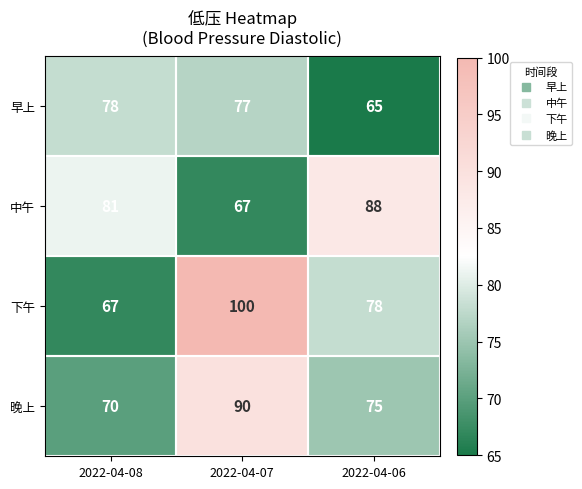

True or false: 晚上 has a value of 37 at 2022-04-06.

False